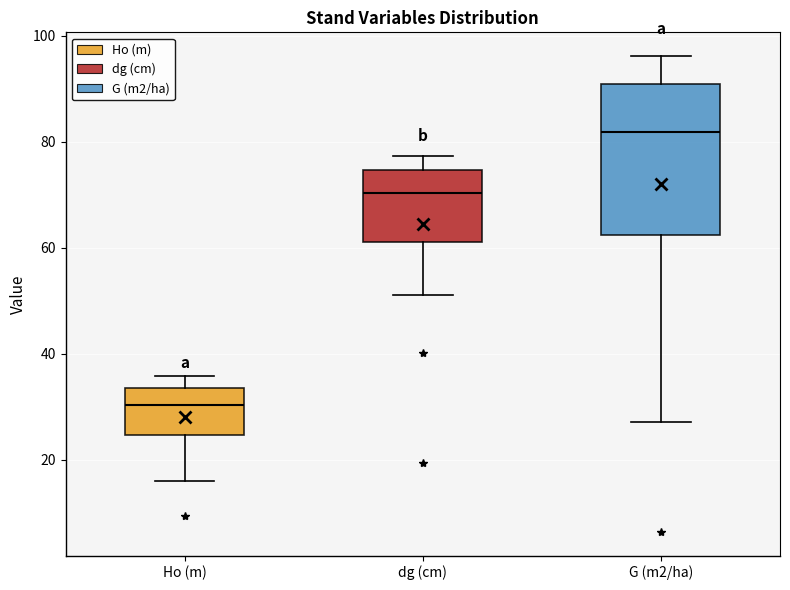

Which box is the tallest, from its lower edge to its upper edge?

G (m2/ha)